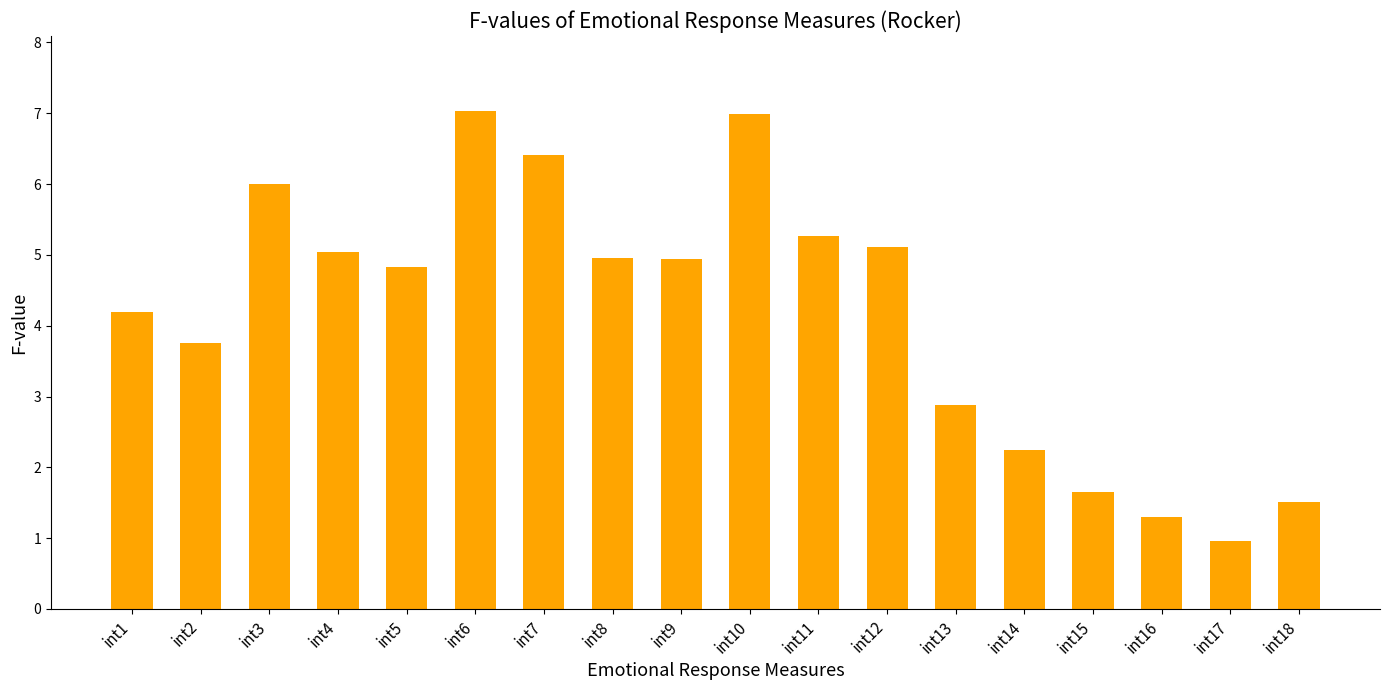

The value at int5 is 6.4. True or false?

False